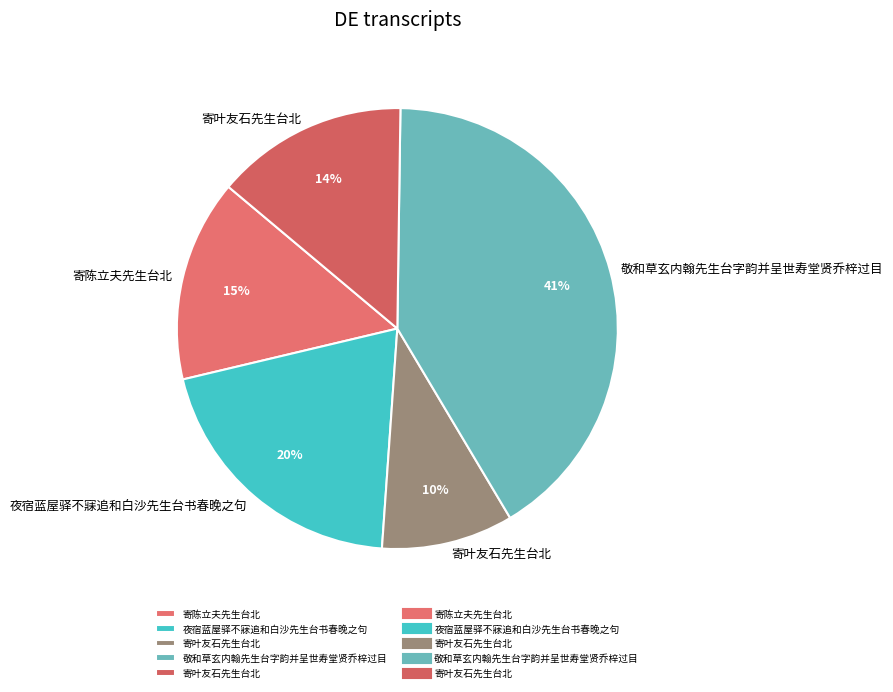

Does any single category account for the majority?

No